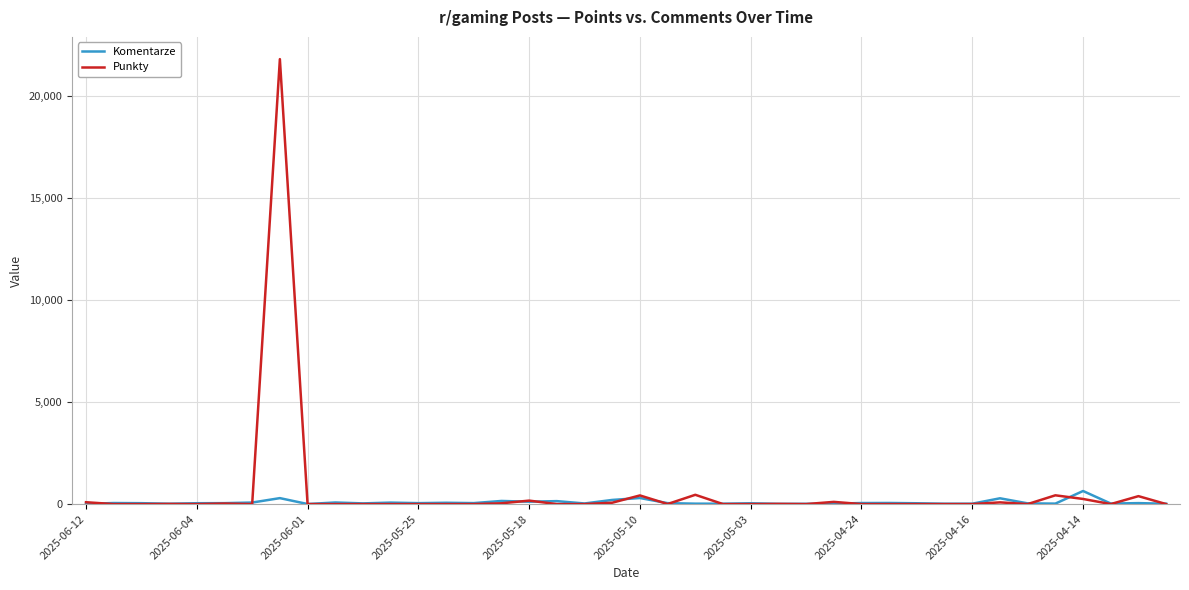

Which series has the largest range (max minus min)?

Punkty